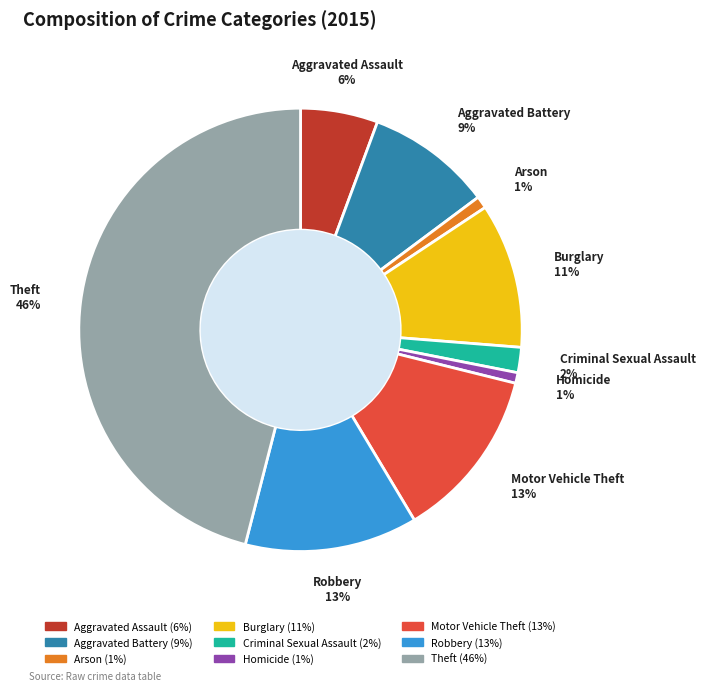

Which has a higher value, Theft or Criminal Sexual Assault?

Theft